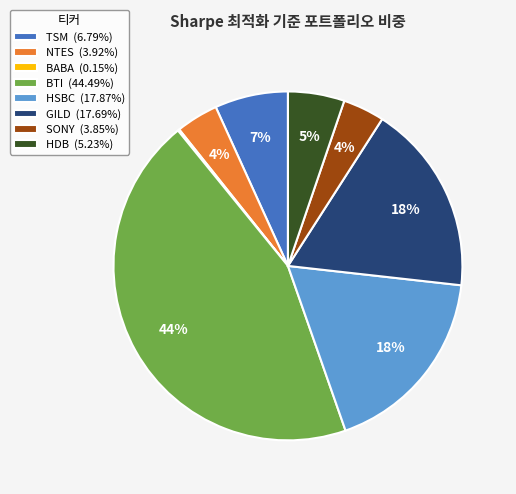

Combined, do BTI (44.49%) and TSM (6.79%) account for over 50%?

Yes